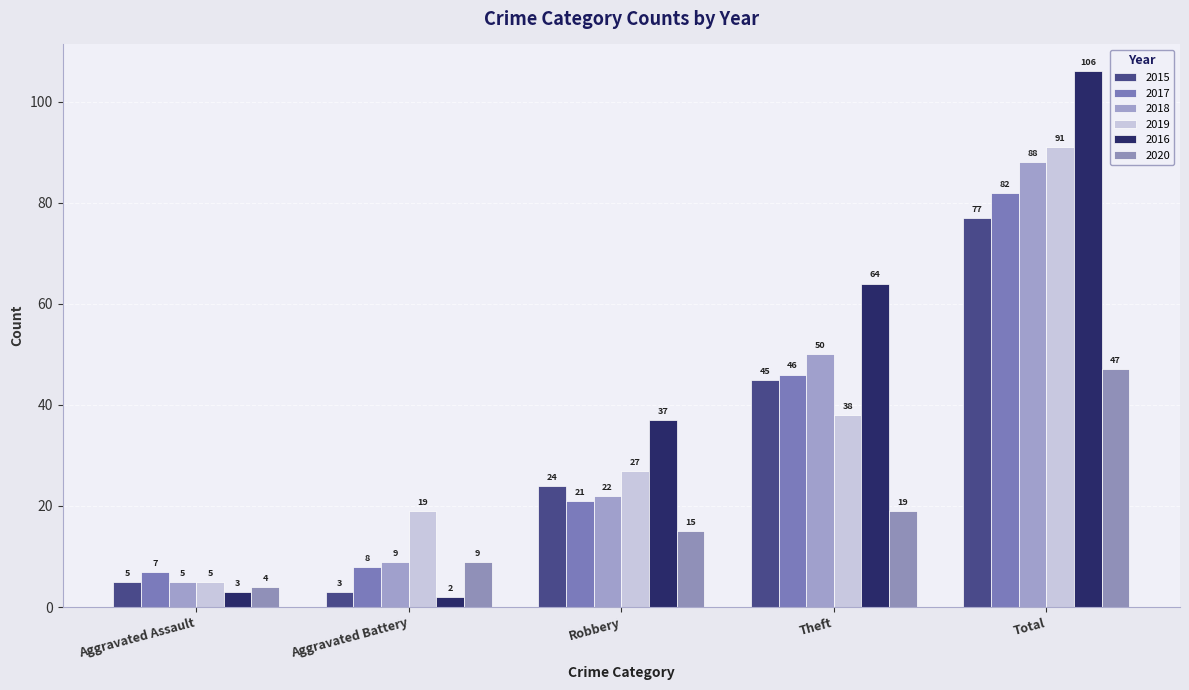

What is the maximum value for 2017?

82